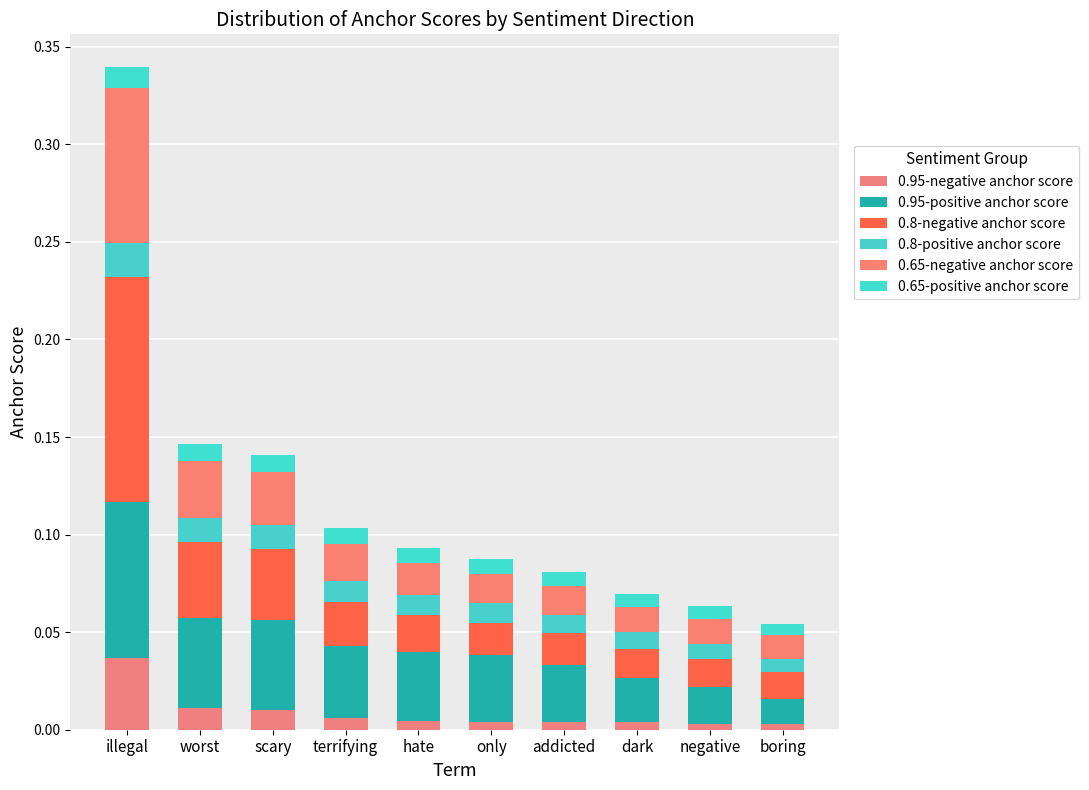

What is the label of the 2nd bar from the right?

negative